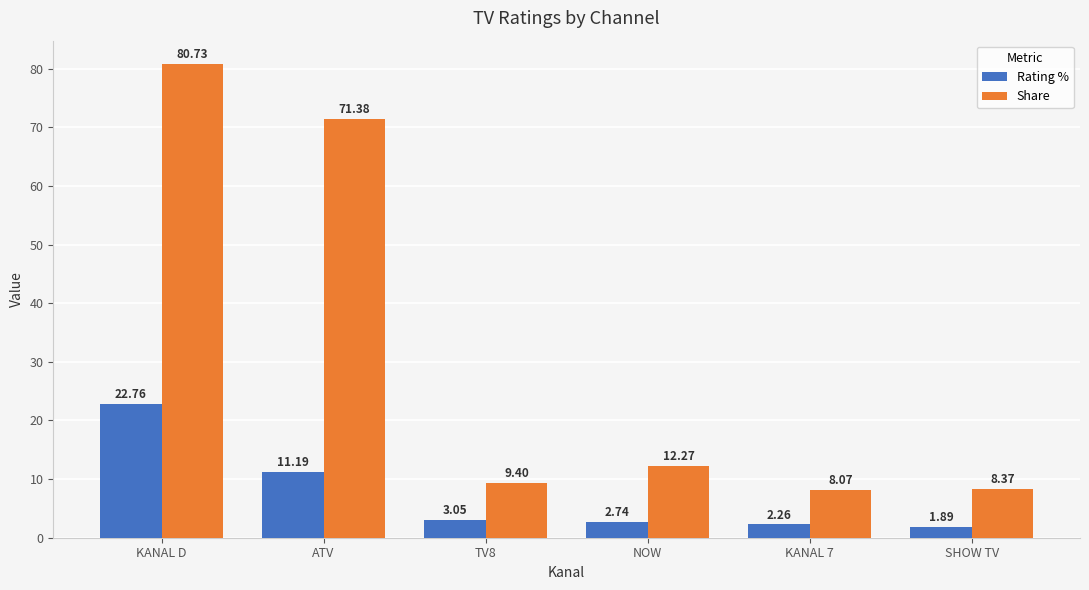

Where is Share nearest to the value 44?

ATV